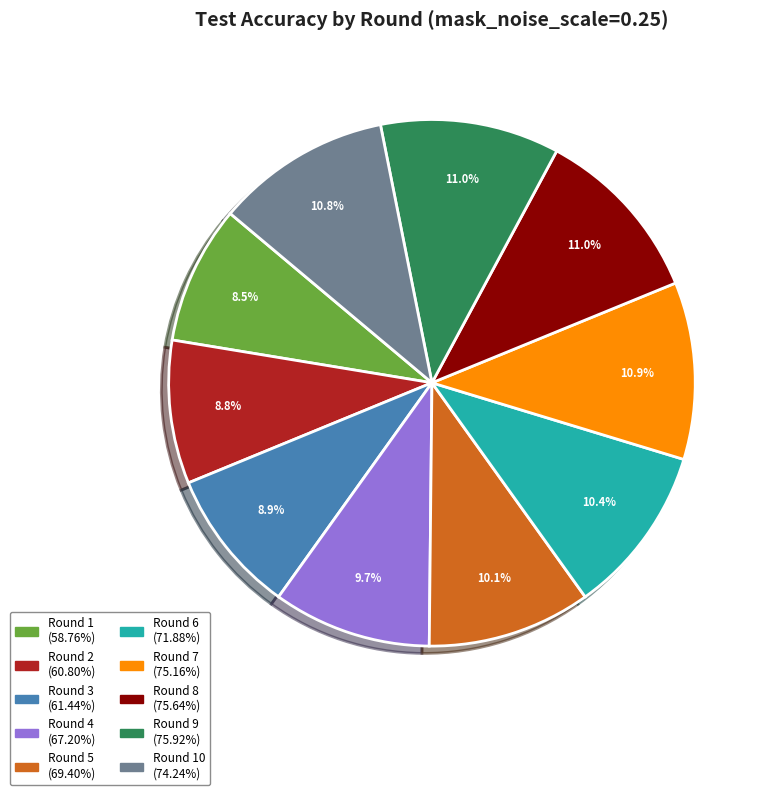

Is the sum of Round 9 (75.92%) and Round 6 (71.88%) greater than half?

No